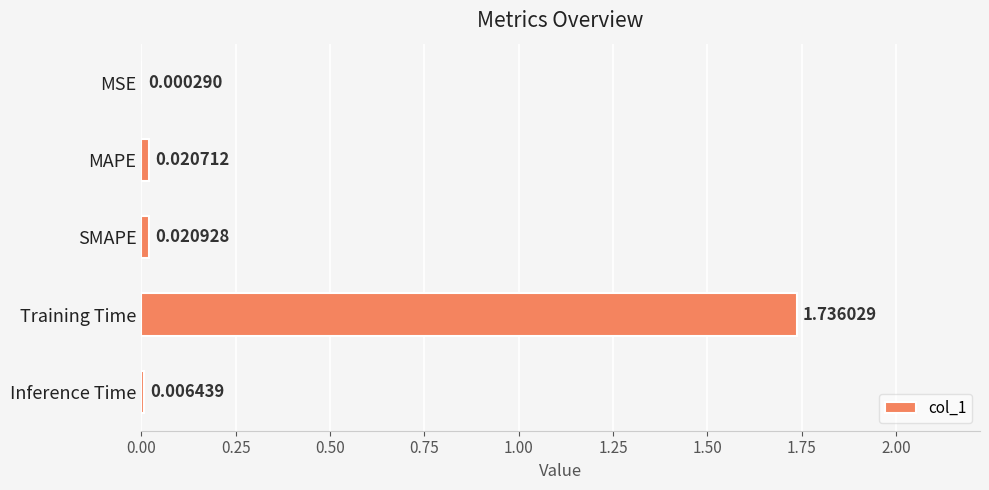

Which label corresponds to the largest value in the chart?

Training Time